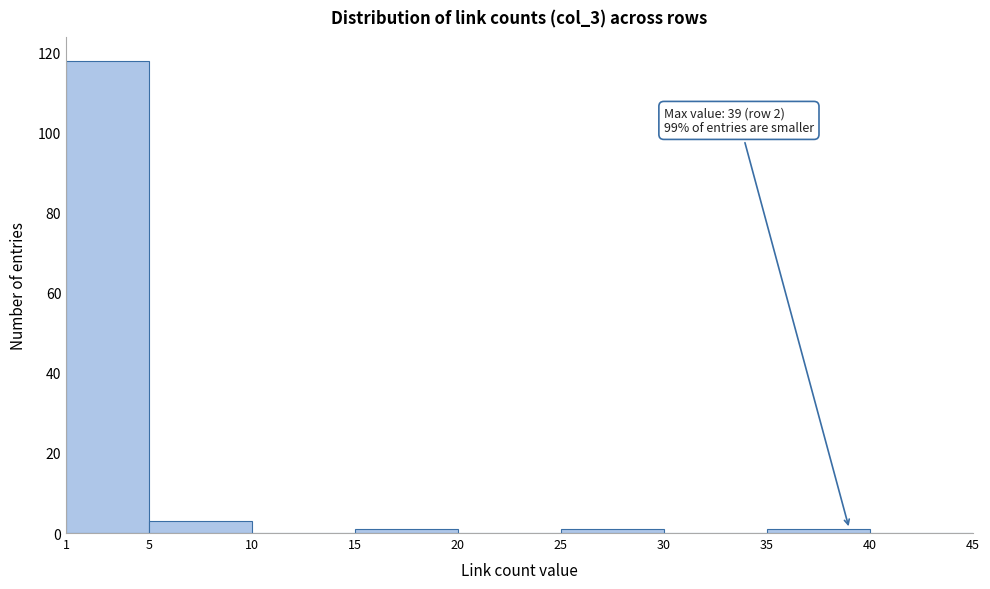

Which range on the x-axis has the tallest bar?

1 to 5